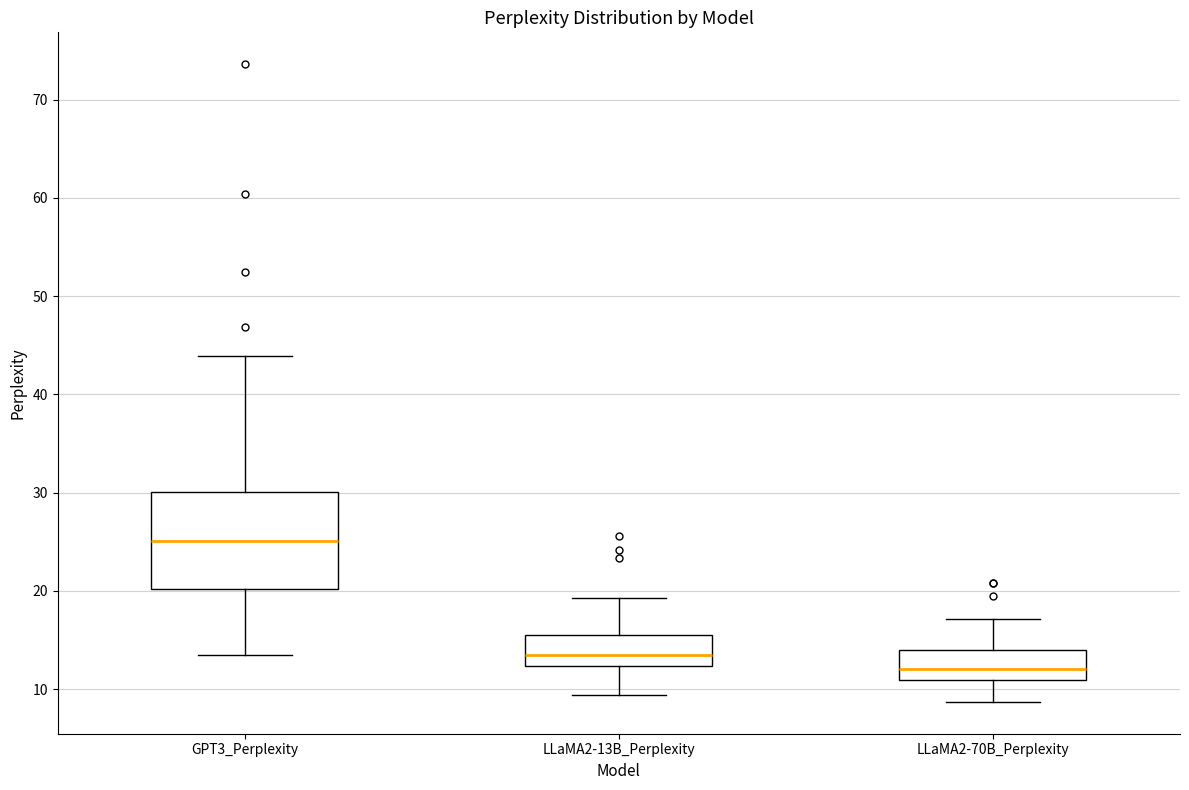

Reading left to right, read every box against the y-axis: the position of its median line, the range the box covers, and the ends of its whiskers. The values are not printed on the chart, so give them approximately, as read against the axis.

GPT3_Perplexity: median 25, box 20 to 30, whiskers 13 to 44
LLaMA2-13B_Perplexity: median 13, box 12 to 15, whiskers 9 to 19
LLaMA2-70B_Perplexity: median 12, box 11 to 14, whiskers 9 to 17